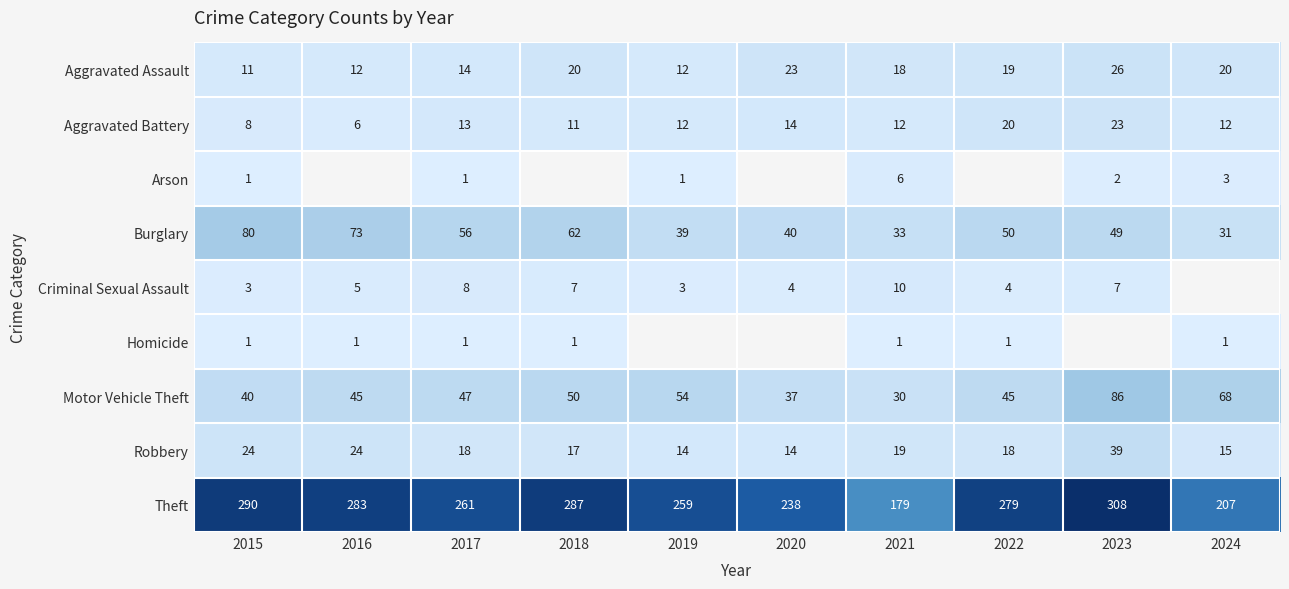

Where is Burglary nearest to the value 55?

2017